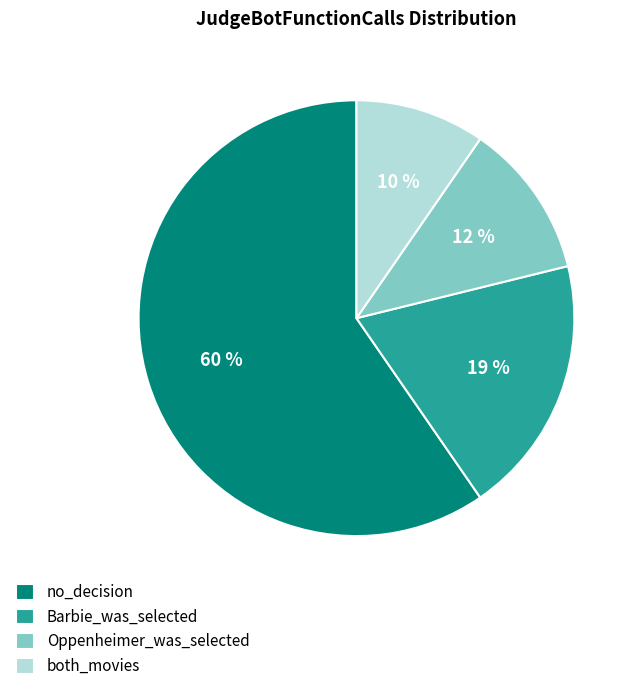

The both_movies slice represents 10% of the pie. True or false?

True